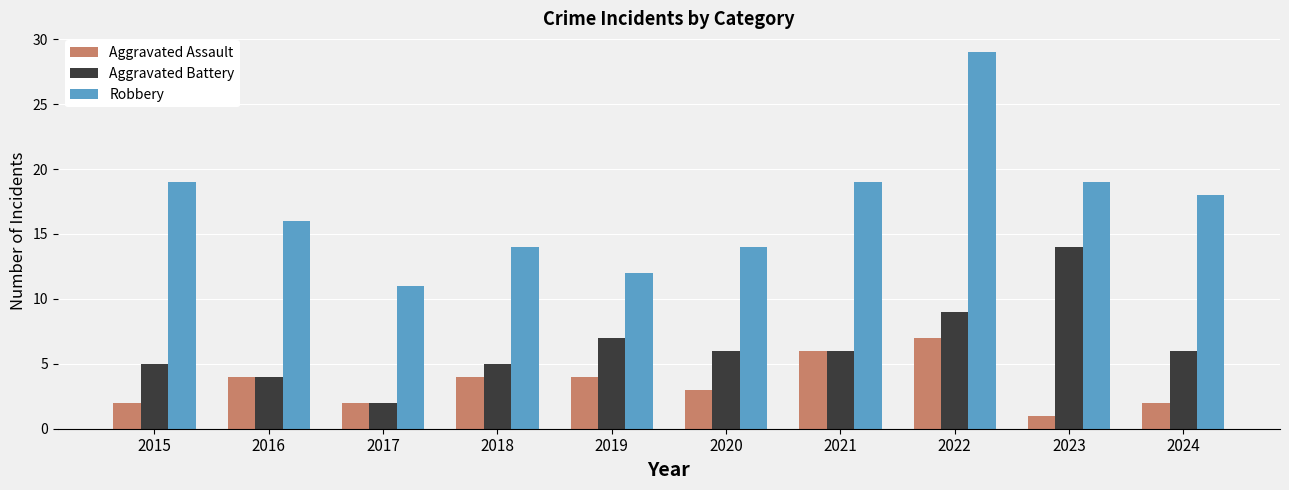

What is the difference between the maximum and second lowest values in the Aggravated Assault series?

5